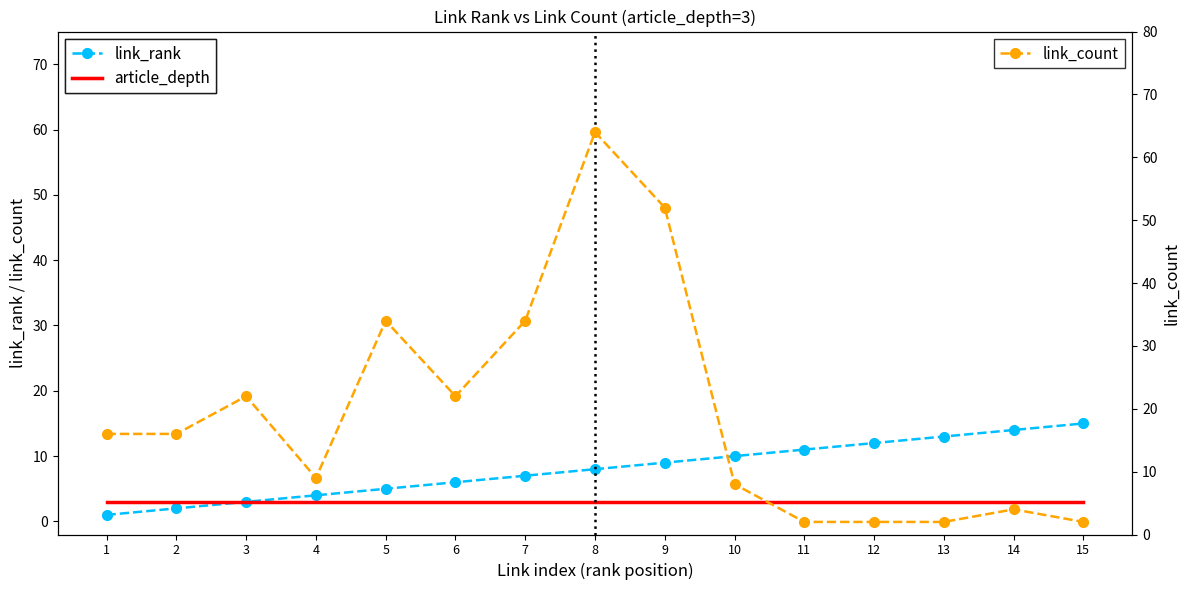

Which series has the largest total across all categories?

link_count